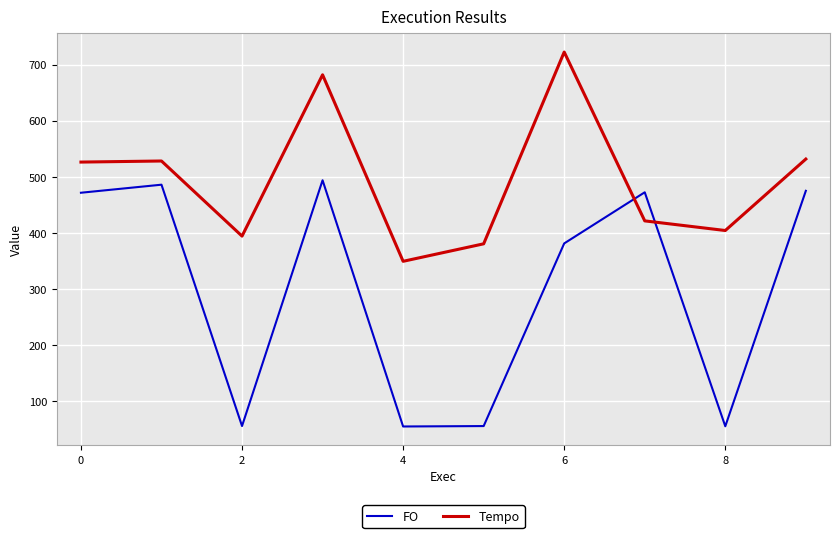

What is the average value of the Tempo series?

493.8